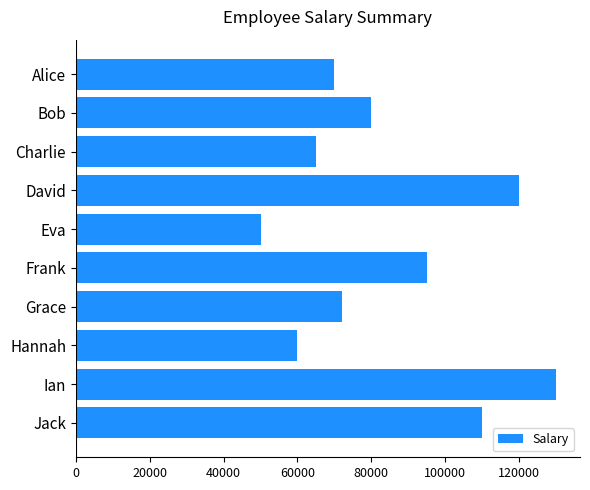

Rank the categories by value from lowest to highest.

Eva, Hannah, Charlie, Alice, Grace, Bob, Frank, Jack, David, Ian